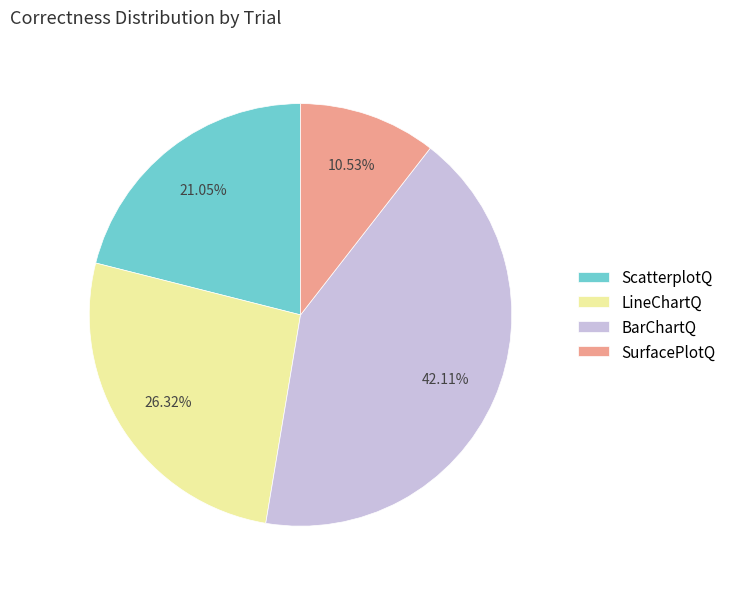

Do SurfacePlotQ and LineChartQ together represent more than half of the pie?

No